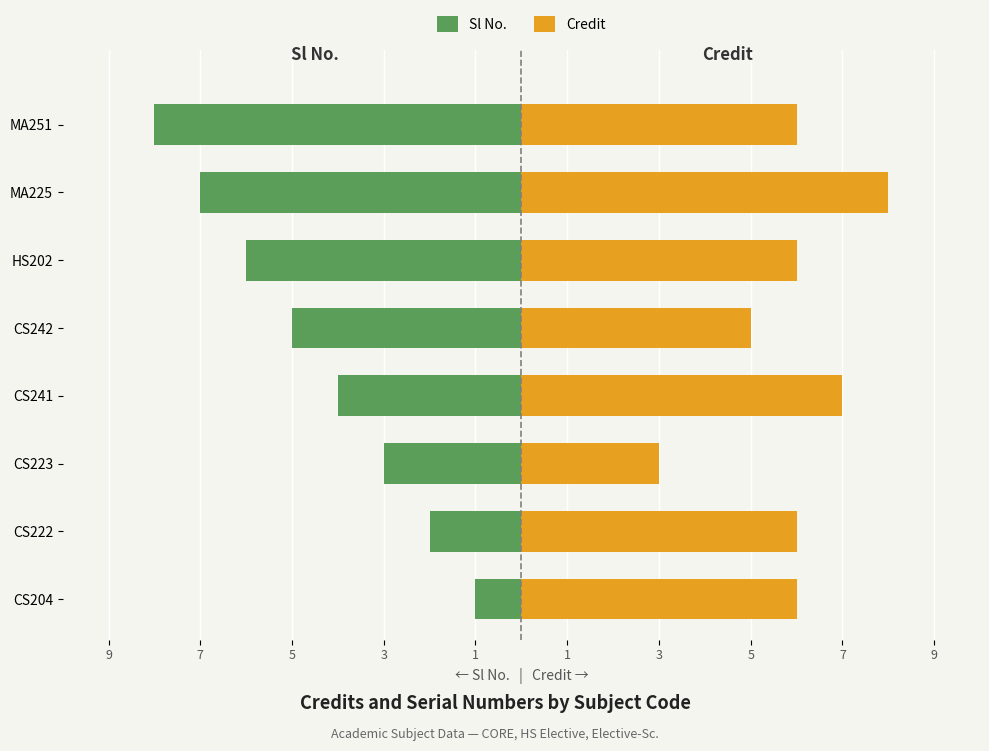

How many groups of bars are there?

8